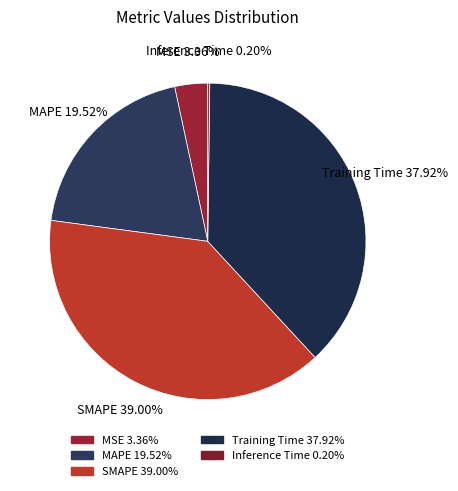

Does Training Time represent more than half of the total?

No